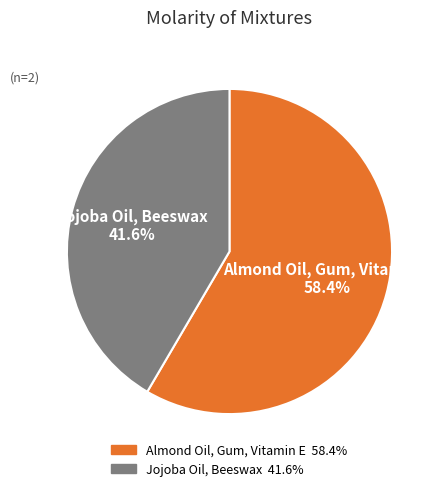

How many slices are in this pie chart?

2